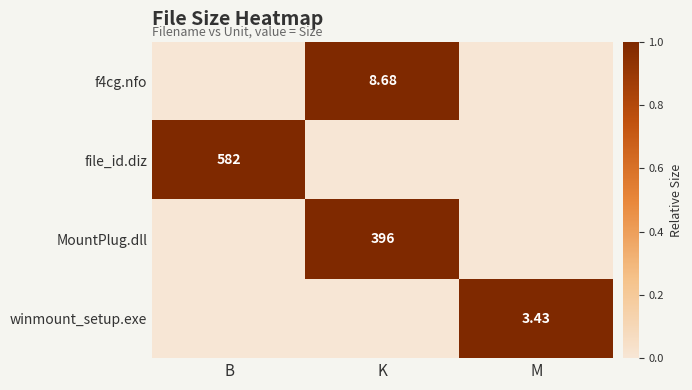

Where is winmount_setup.exe nearest to the value 0?

B